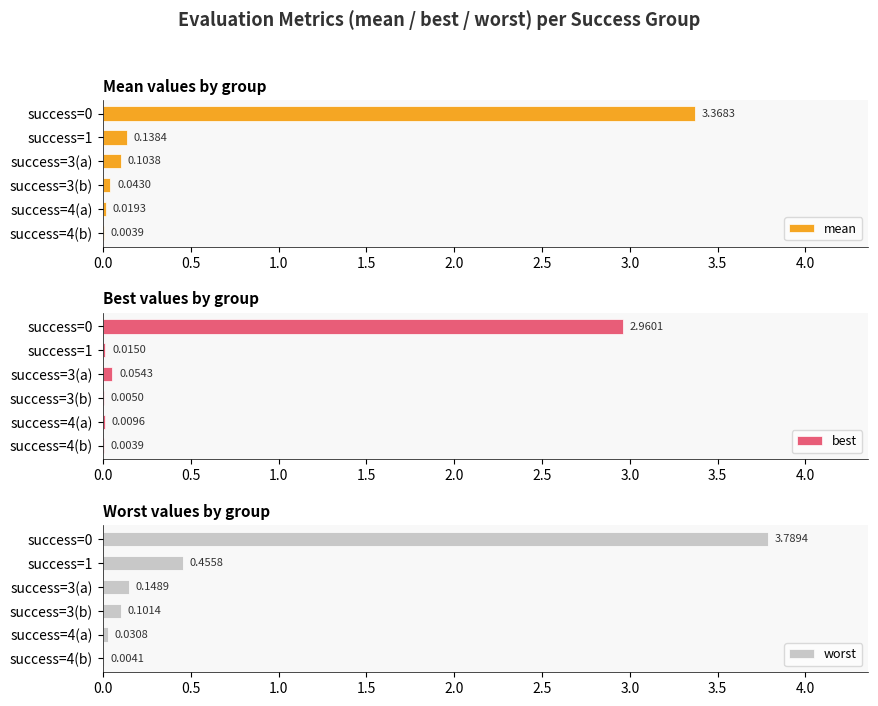

The mean series shows 0.8 at success=0. True or false?

False